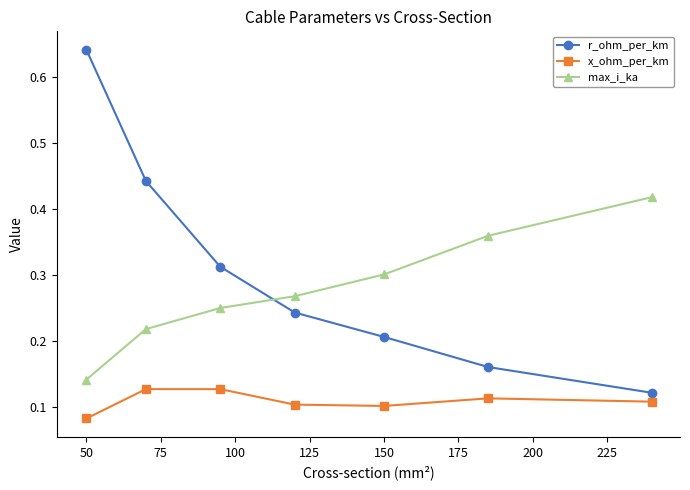

True or false: r_ohm_per_km has more than 2 points higher than both neighbors.

False